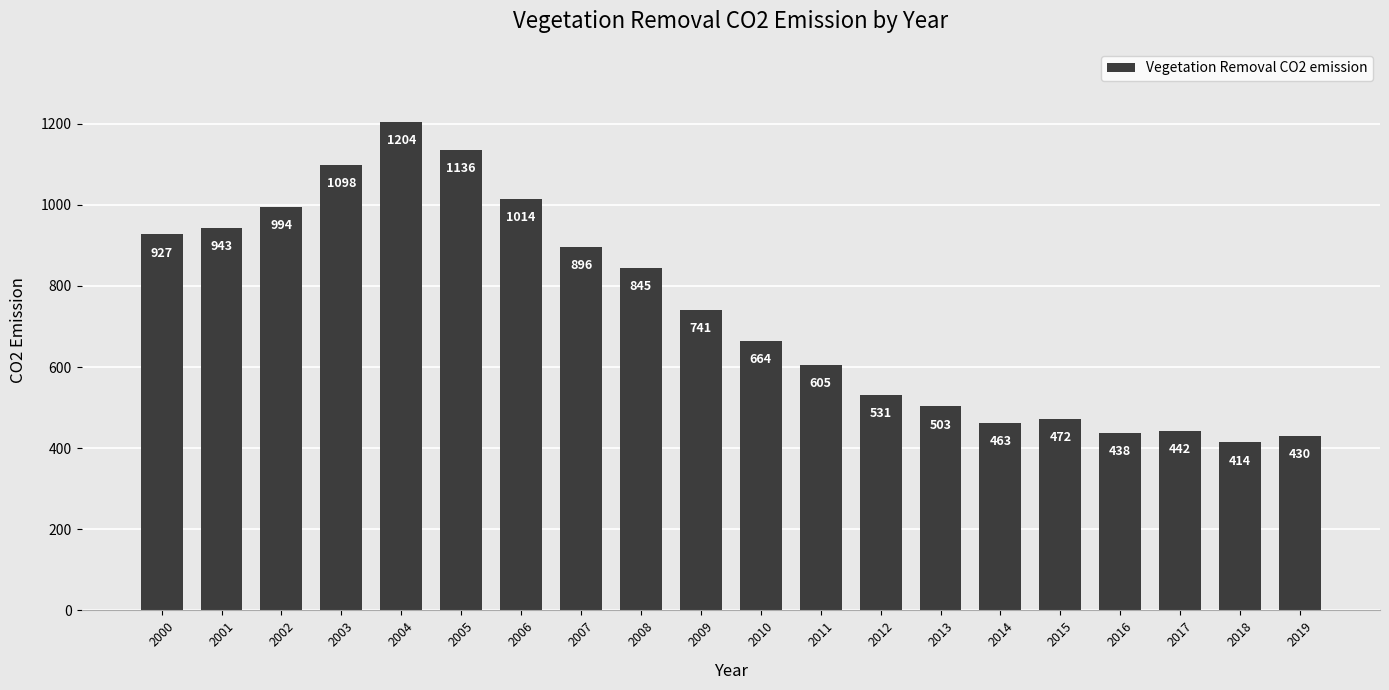

Which has a higher value, 2014 or 2013?

2013